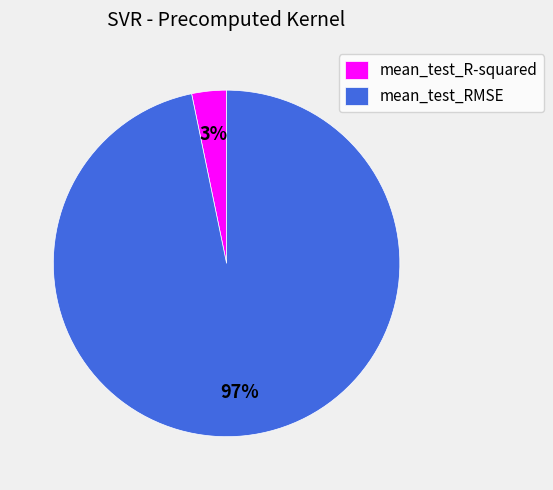

To the nearest percent, what is the difference between the mean_test_RMSE and mean_test_R-squared slice percentages?

94%